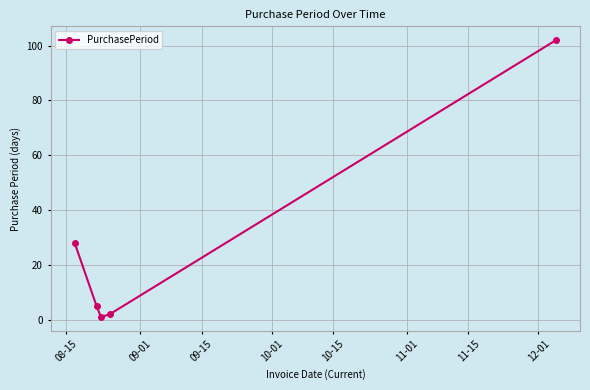

What is the maximum value shown in the chart?

102